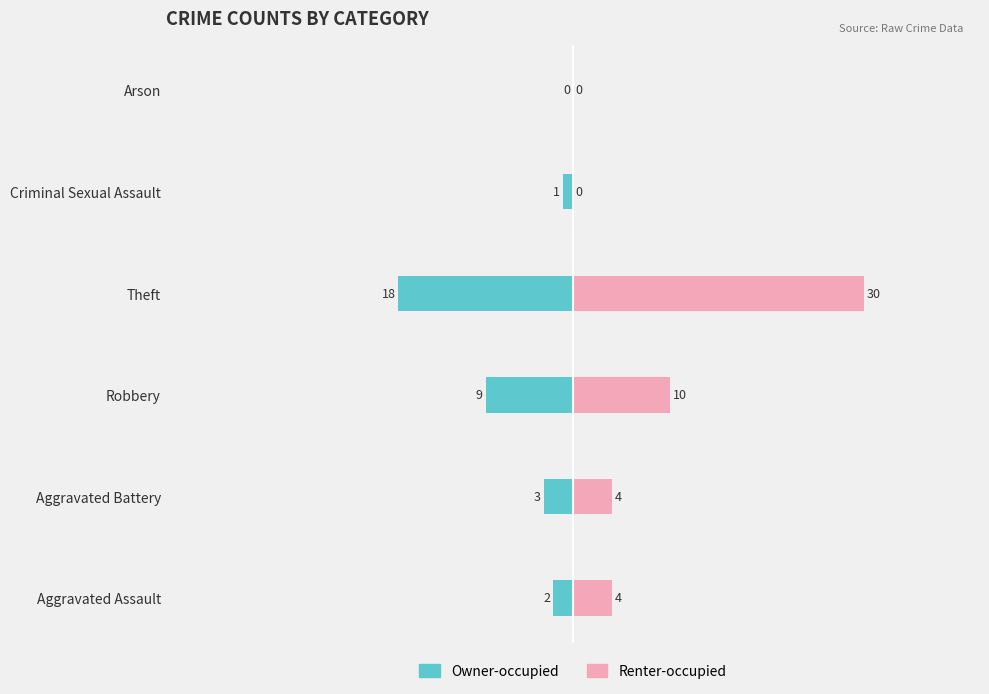

How many series are shown in this chart?

2